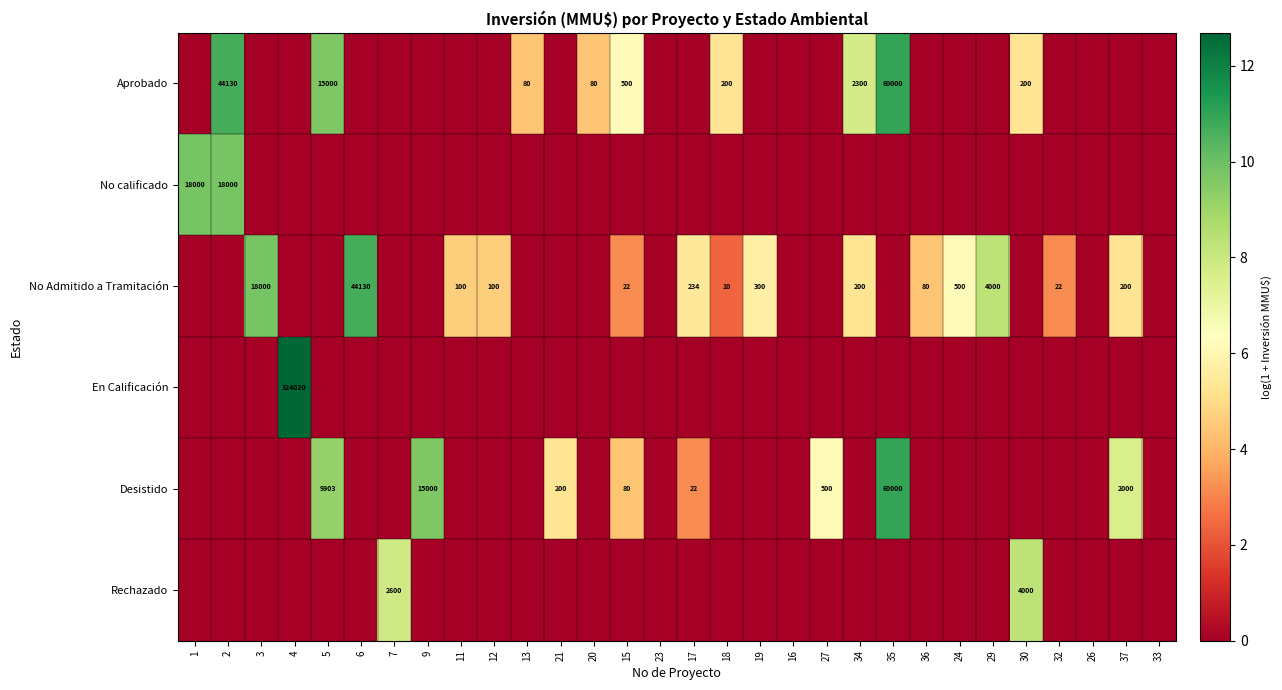

At which category is the sum across all series the highest?

35